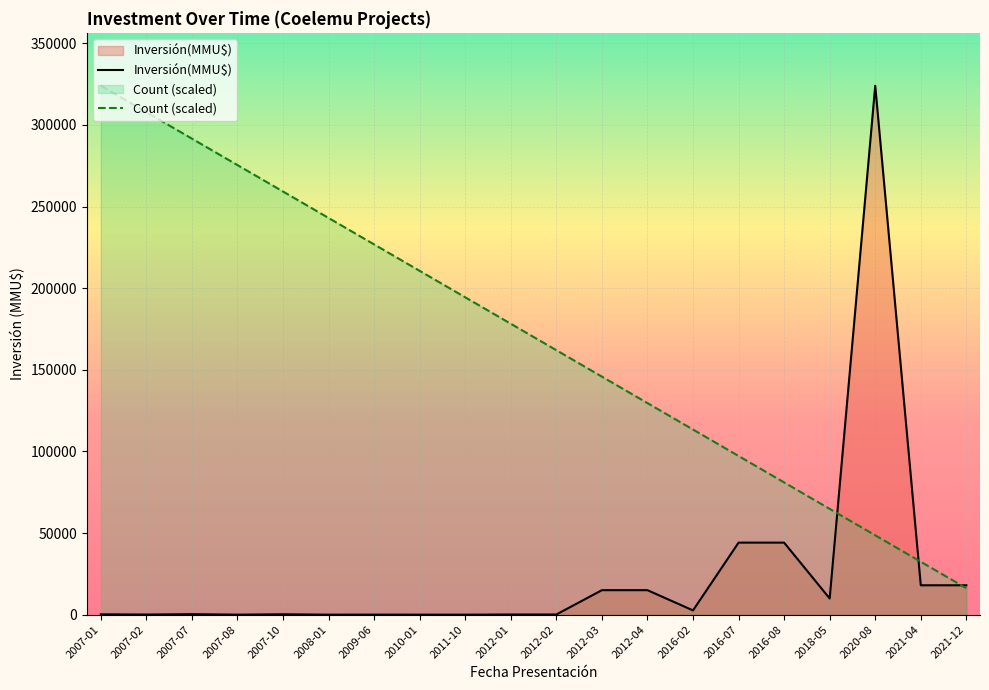

Where do Count (scaled) and Inversión(MMU$) first cross each other?

2018-05 and 2020-08